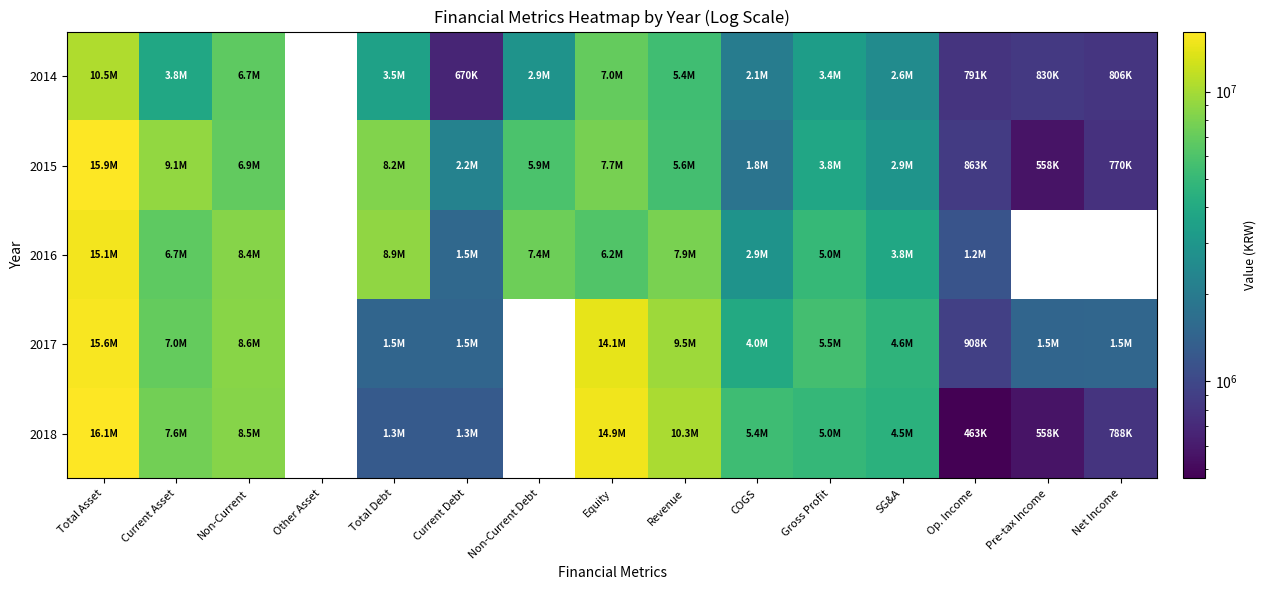

The value of 2014 at Current Asset is 5376726.3. True or false?

False